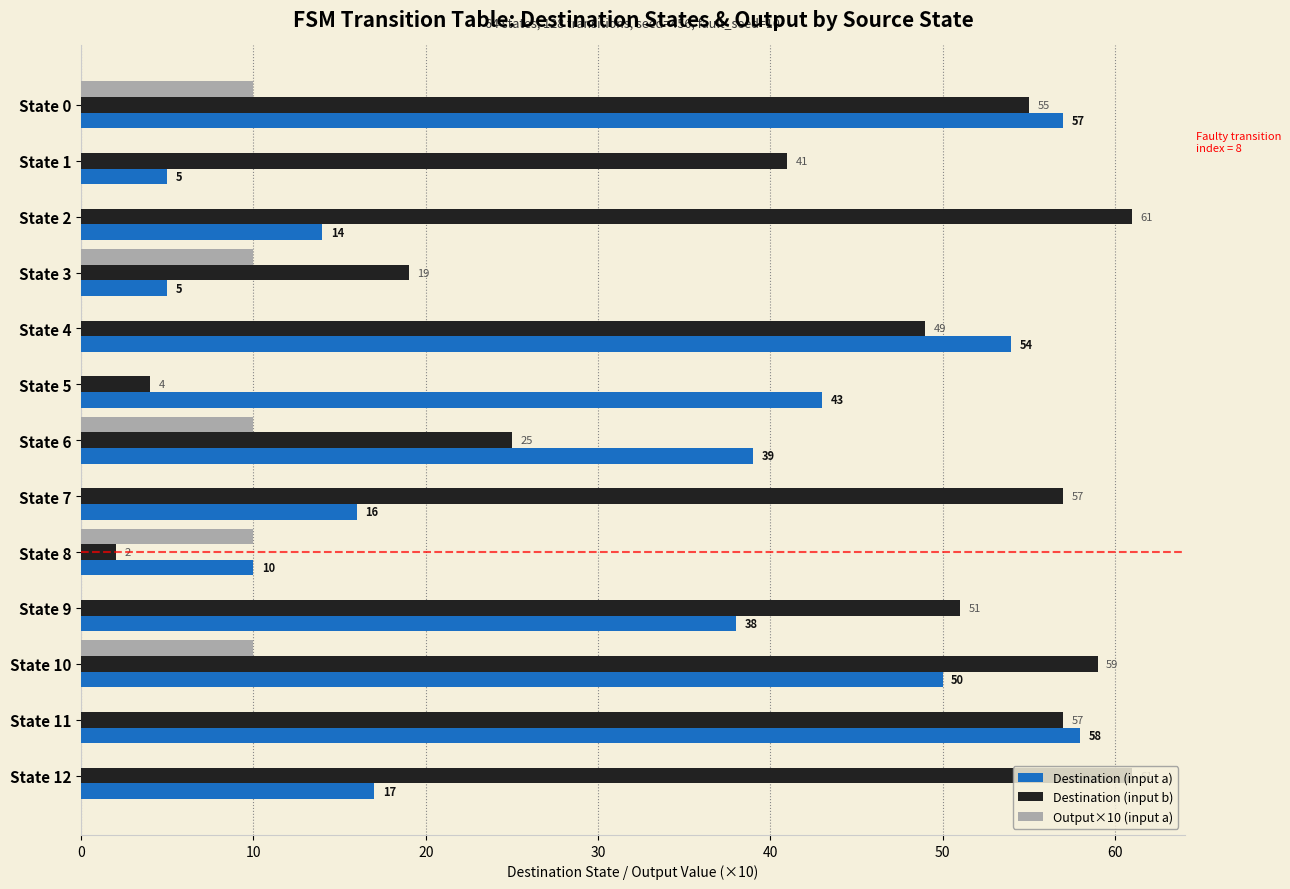

How many series are shown in this chart?

3